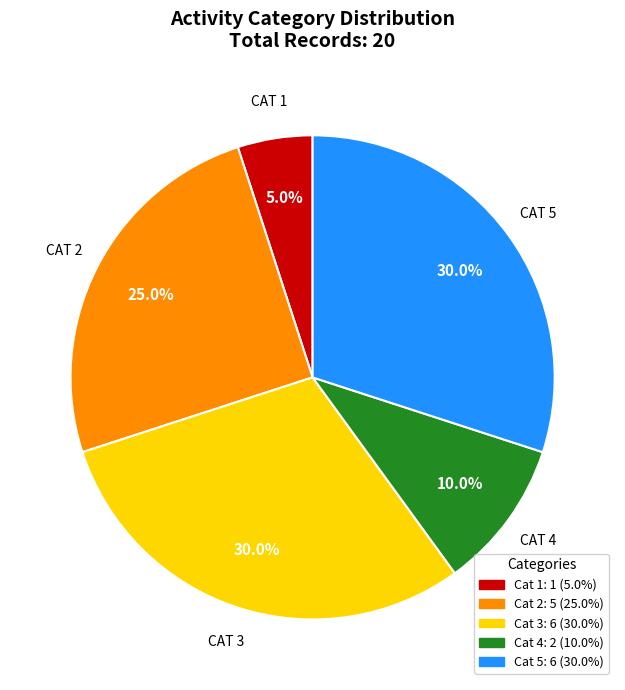

Is there a majority slice in this chart?

No